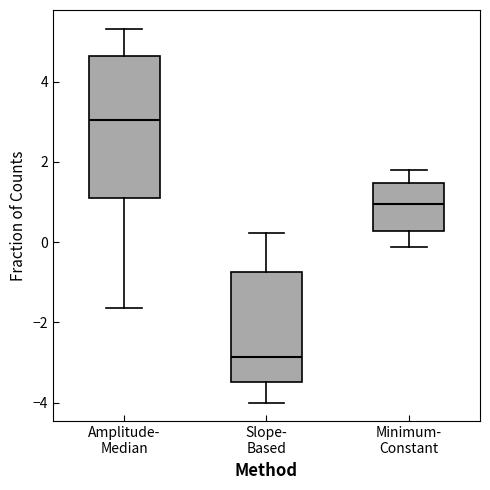

Which box's median line is the lowest?

Slope- Based